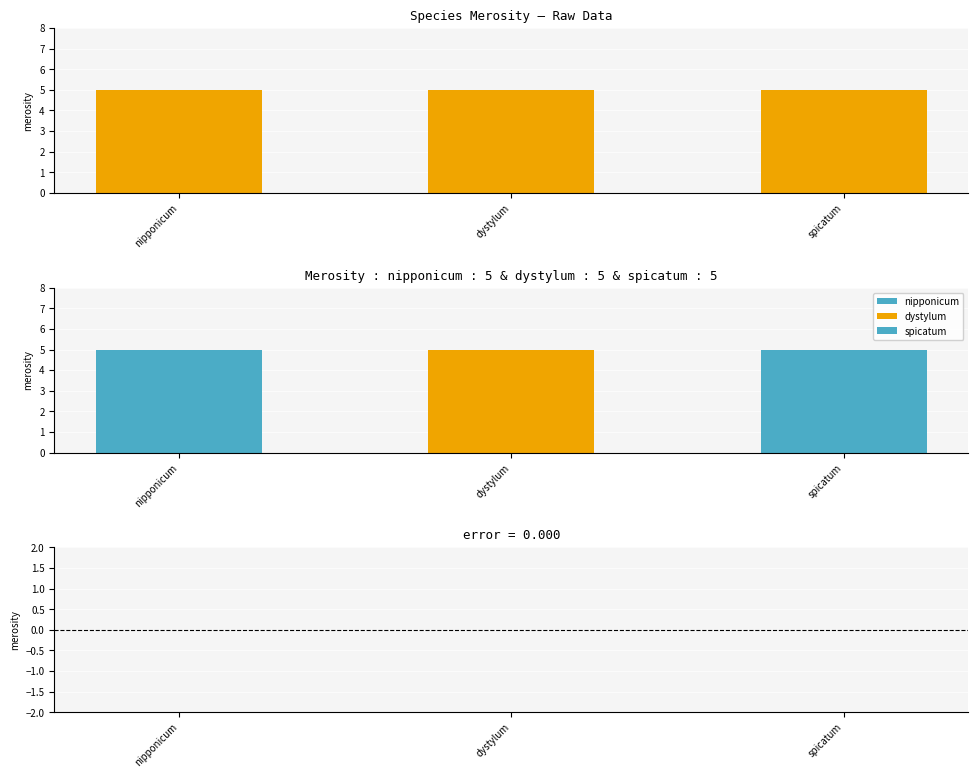

At which label does residual reach its peak?

nipponicum